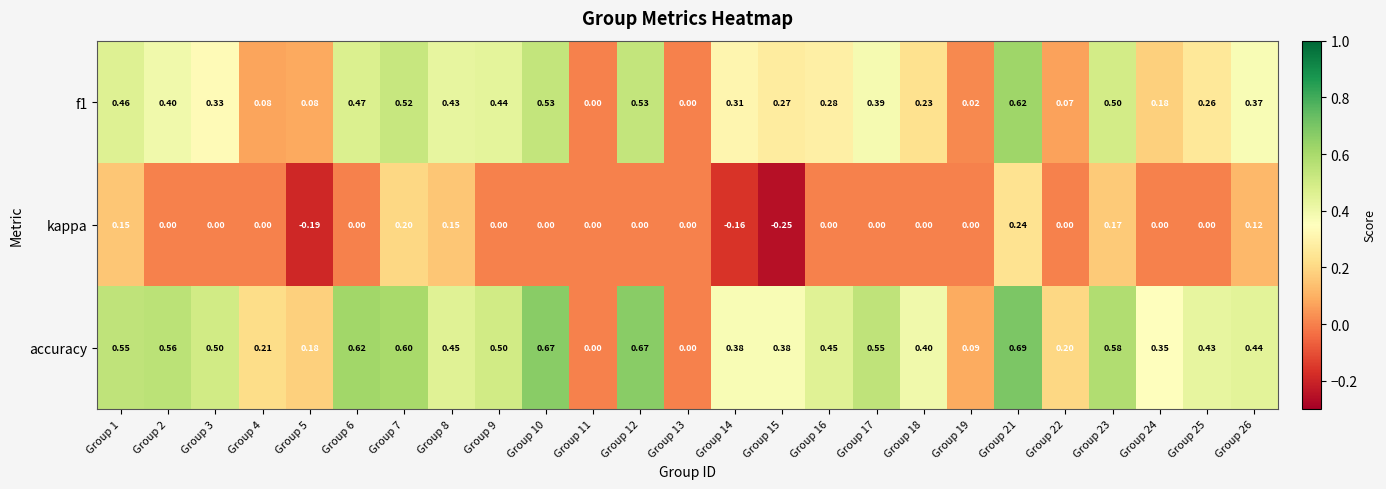

Which series has the widest spread of values?

accuracy